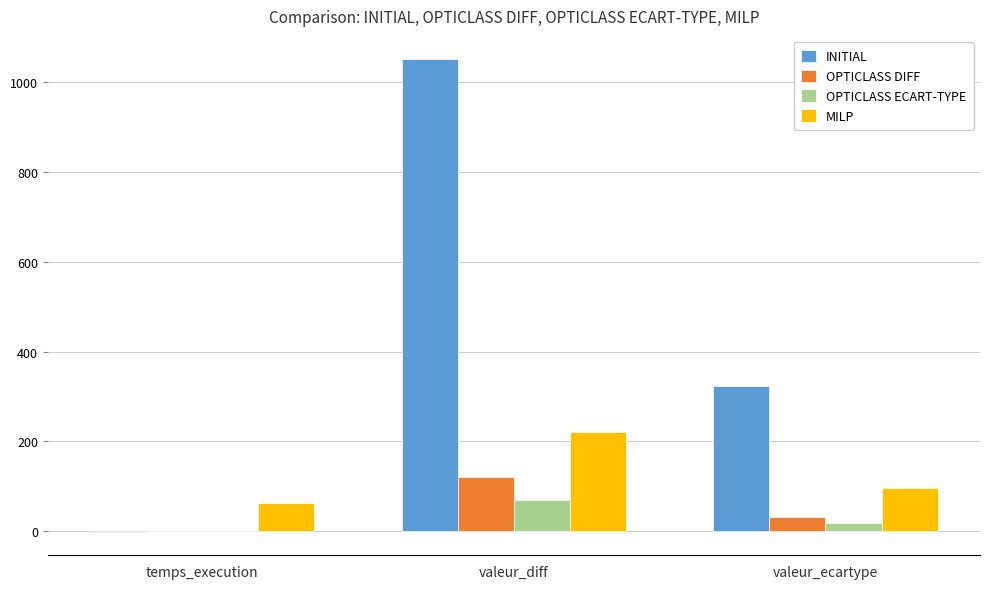

Between valeur_diff and valeur_ecartype, which series saw the biggest shift?

INITIAL